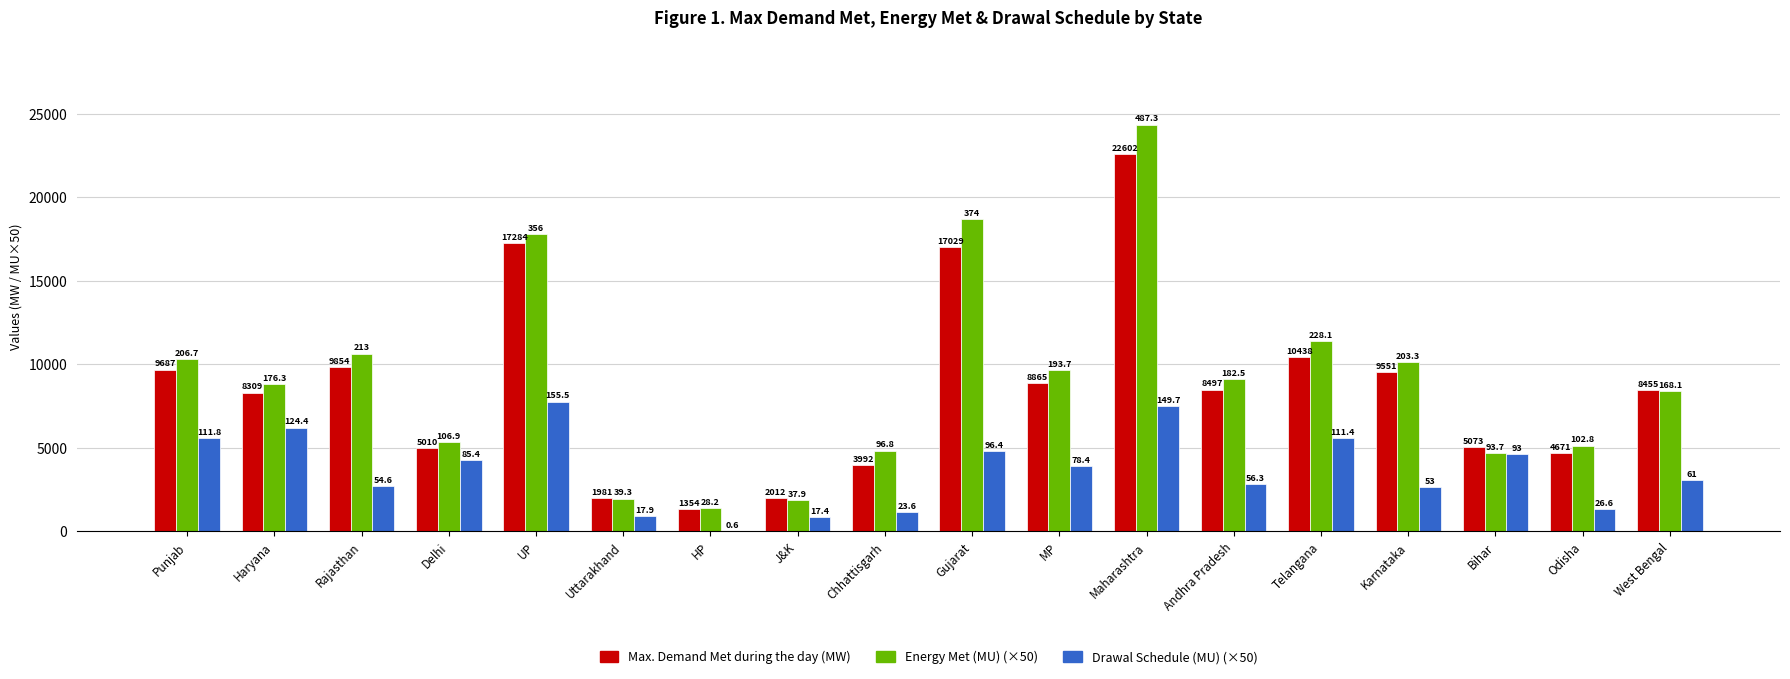

Are the bars horizontal?

No